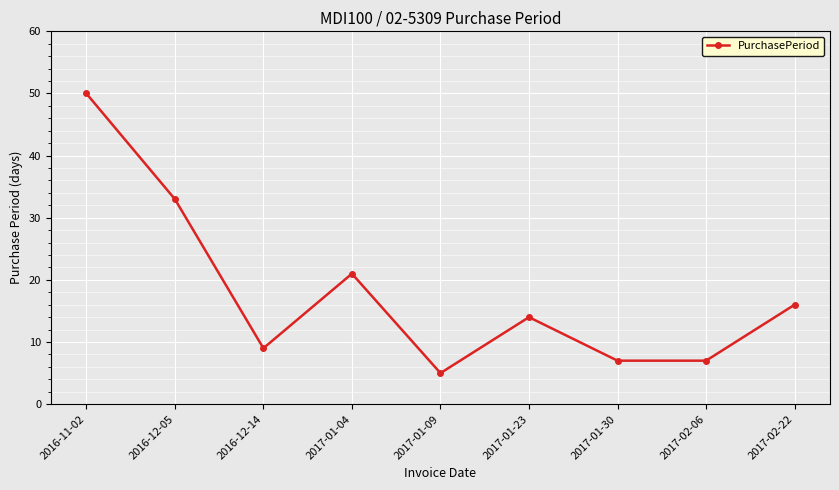

Read the value at 2017-02-06, to the nearest 10.

10